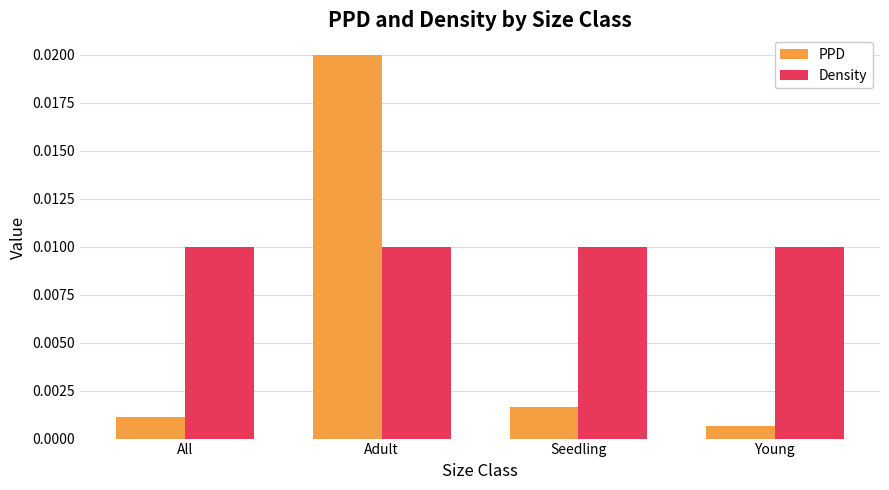

How many bars are there in each group?

2